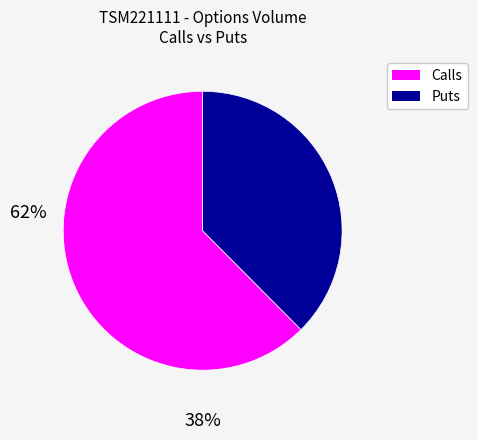

Count the number of slices in the pie.

2